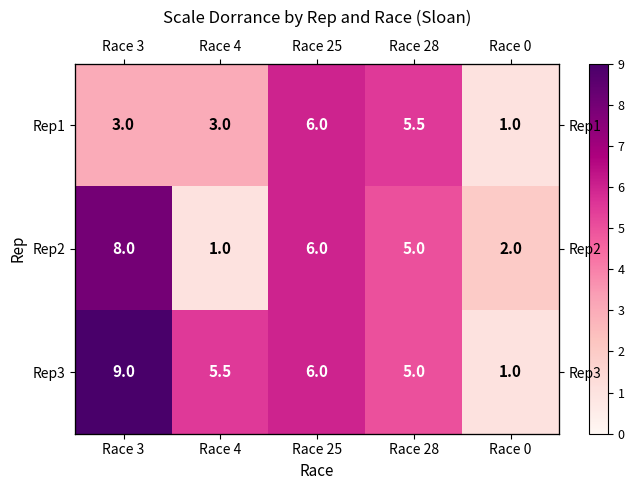

At which category is the sum across all series the highest?

Race 3